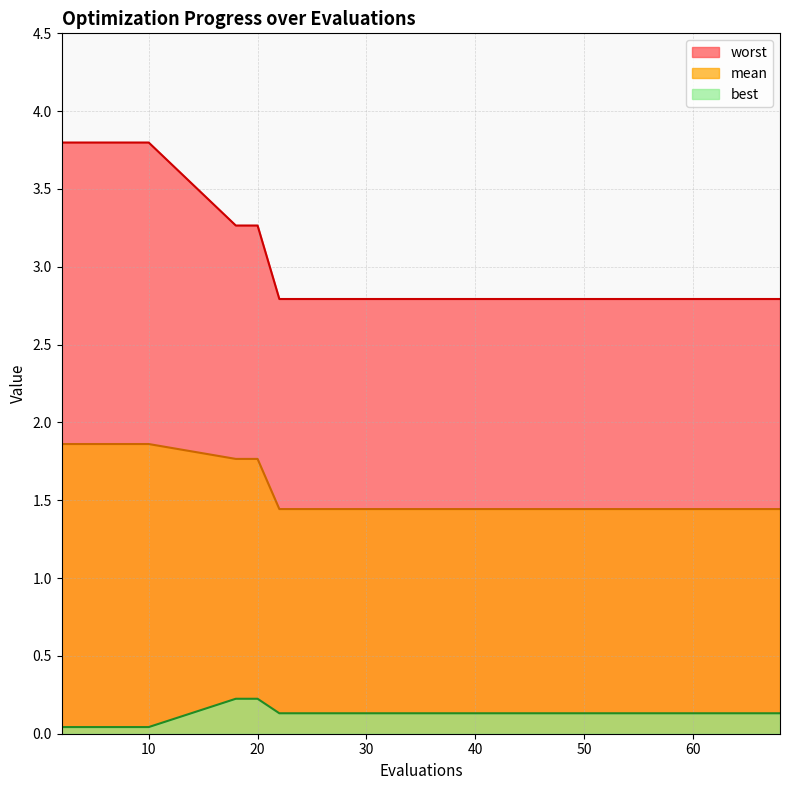

Does the chart have visible grid lines?

Yes